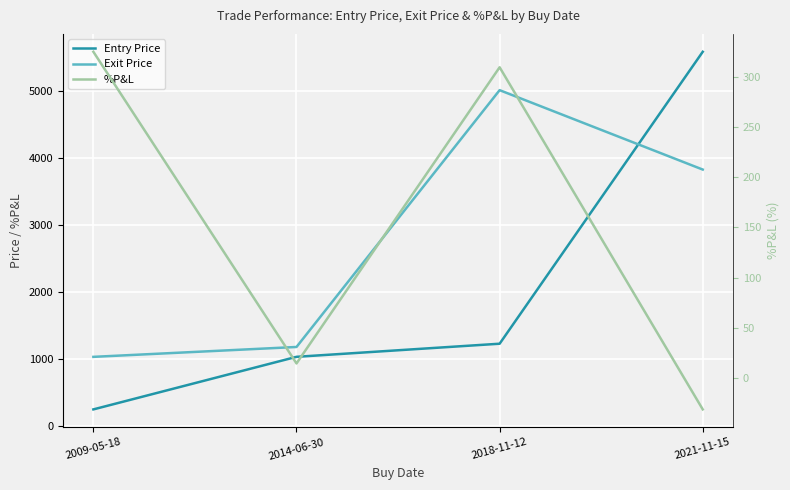

What is the average value of the Exit Price series?

2760.9